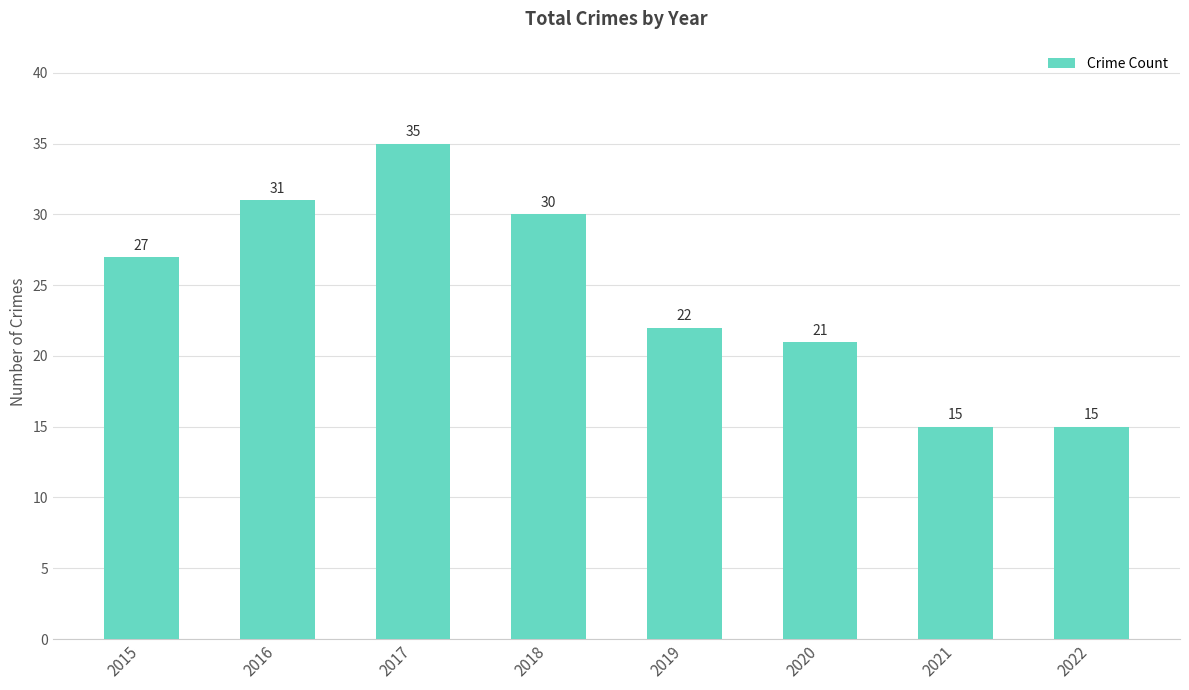

What is the greatest value displayed?

35